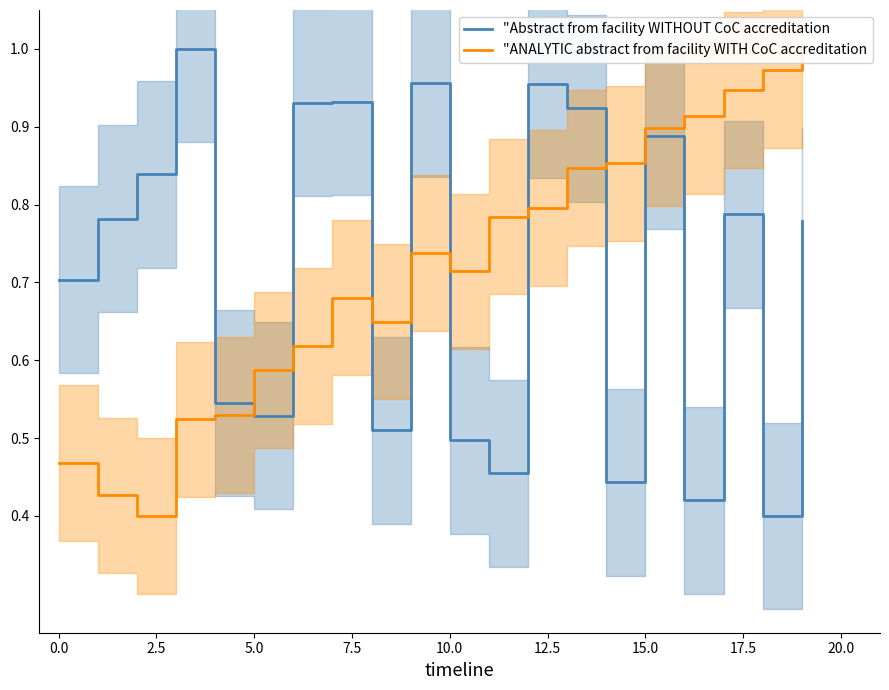

True or false: "Abstract from facility WITHOUT CoC accreditation has a value of 0.5 at 0.0.

False